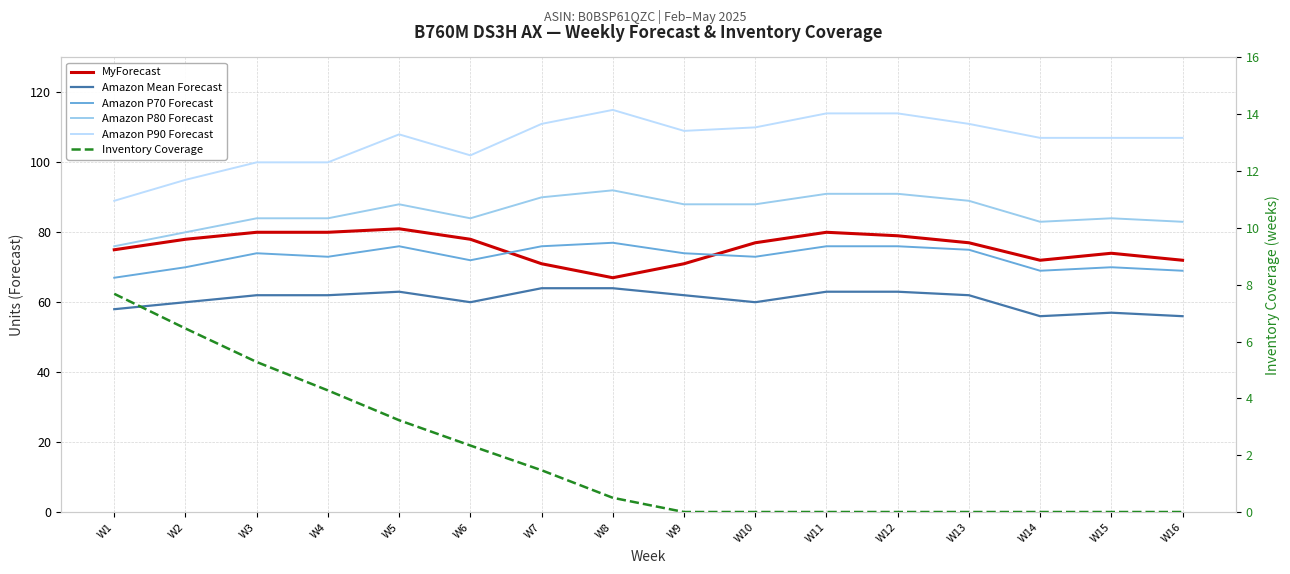

Where is the first local minimum for MyForecast?

W8